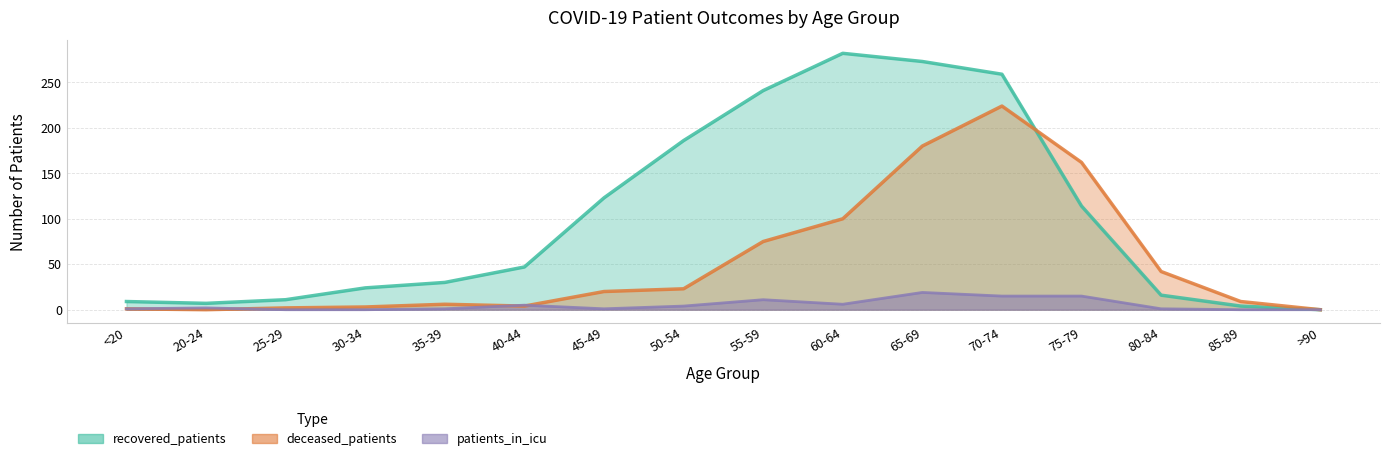

What is the value of the recovered_patients point at the 7th from the left?

123